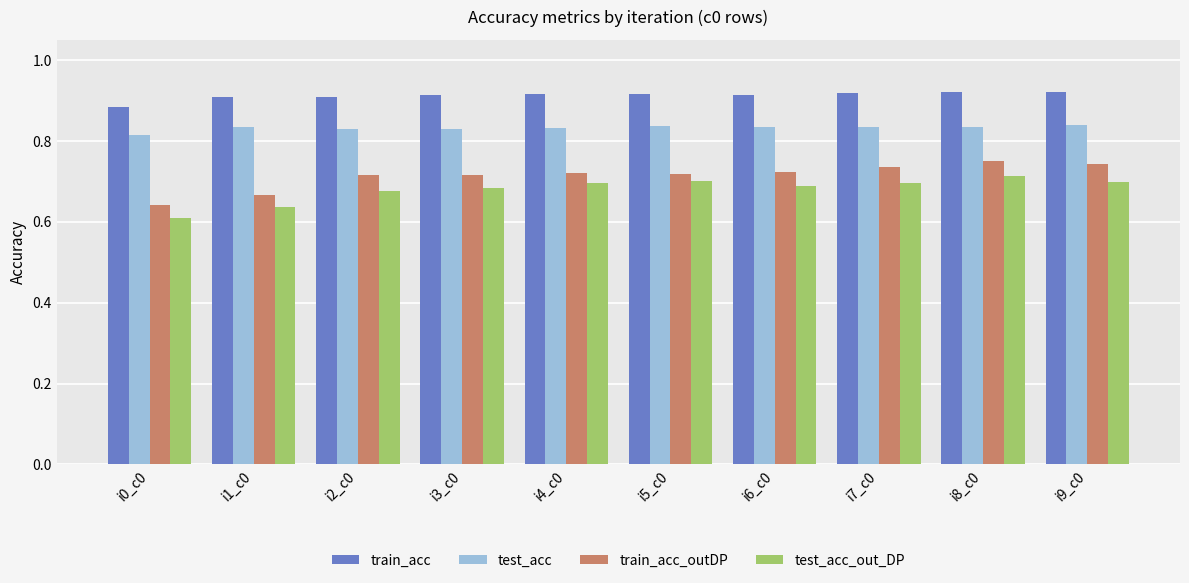

Does the chart contain stacked bars?

No